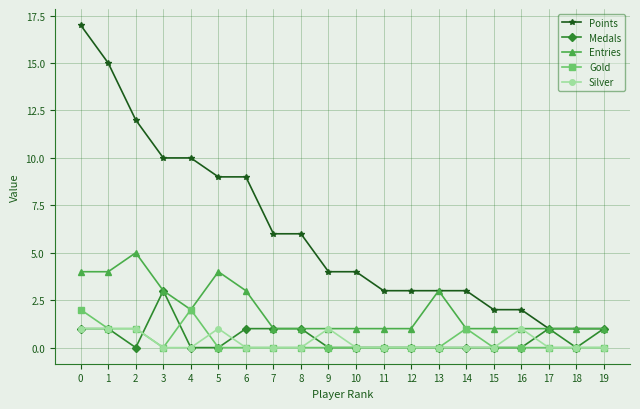

Reading left to right, extract all data points from this chart.

Points: 17	15	12	10	10	9	9	6	6	4	4	3	3	3	3	2	2	1	1	1
Medals: 1	1	0	3	0	0	1	1	1	0	0	0	0	0	0	0	0	1	0	1
Entries: 4	4	5	3	2	4	3	1	1	1	1	1	1	3	1	1	1	1	1	1
Gold: 2	1	1	0	2	0	0	0	0	0	0	0	0	0	1	0	0	0	0	0
Silver: 1	1	1	0	0	1	0	0	0	1	0	0	0	0	0	0	1	0	0	0